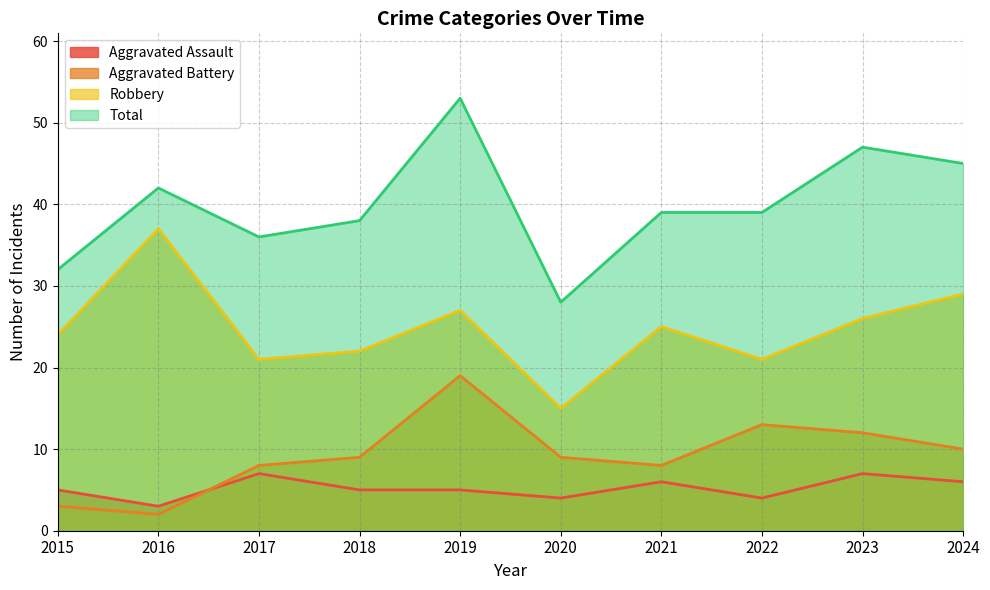

What is the difference between the Robbery values at 2021 and 2018?

3